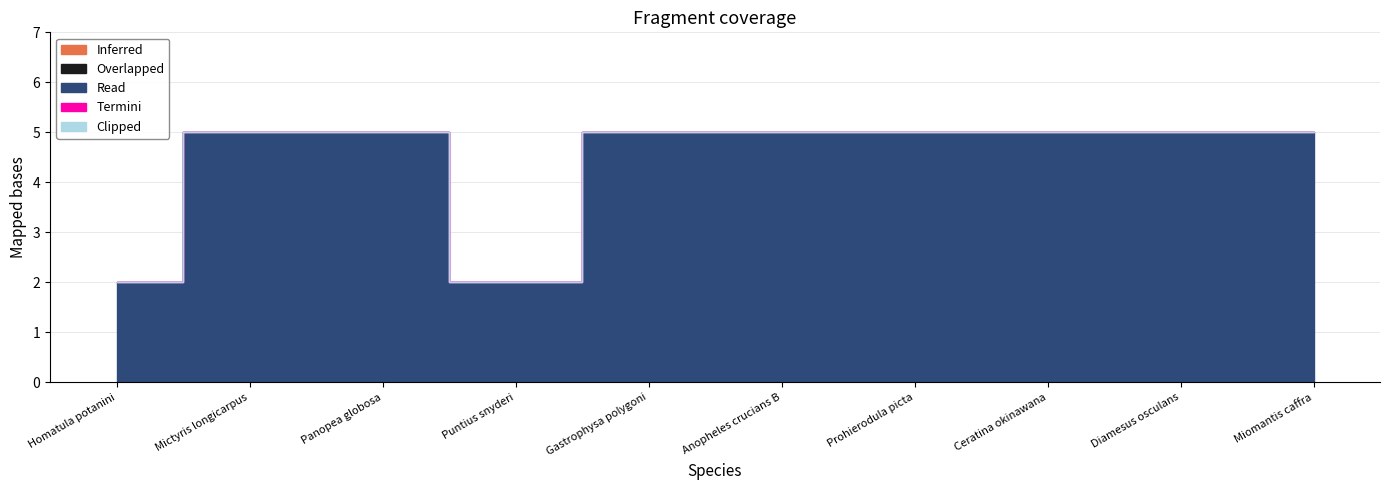

At which category is the sum across all series the highest?

Mictyris longicarpus